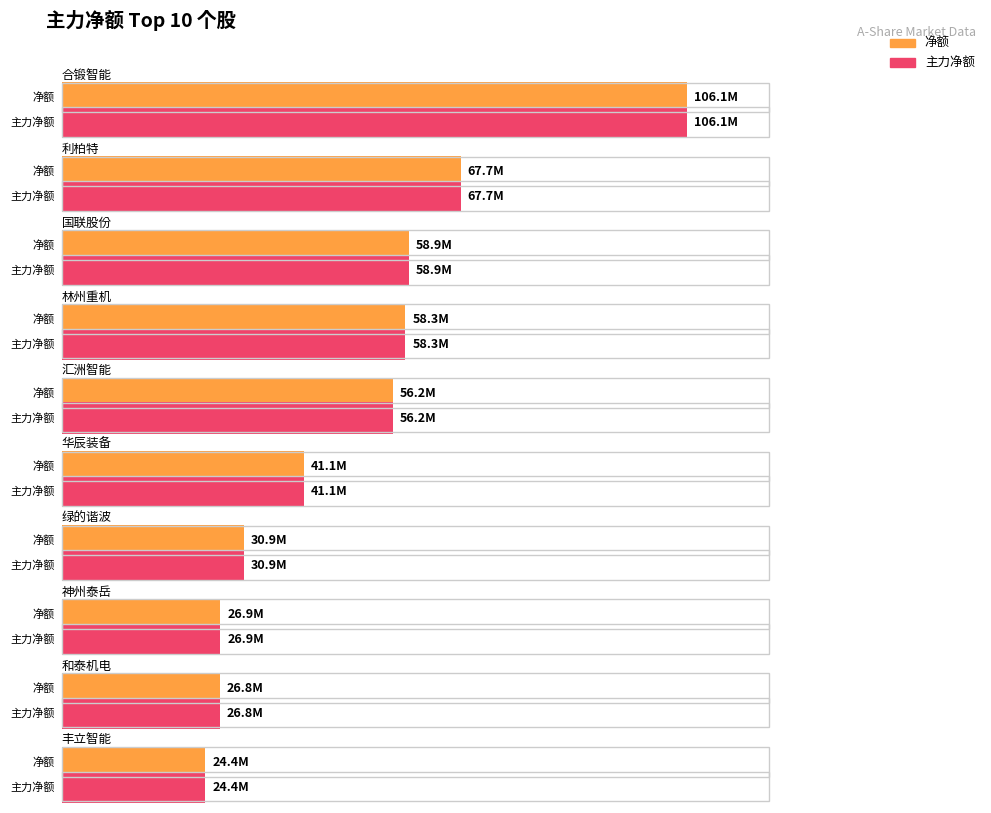

What is the label of the 5th bar from the left?

汇洲智能